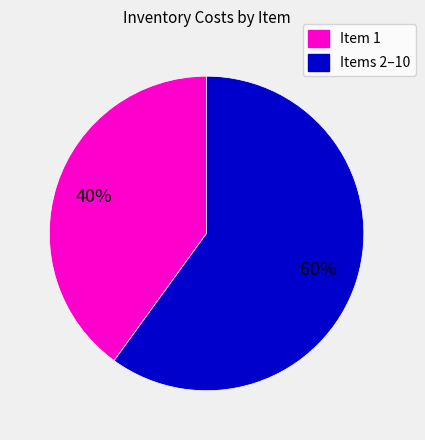

To the nearest percent, what is the average slice percentage?

50%